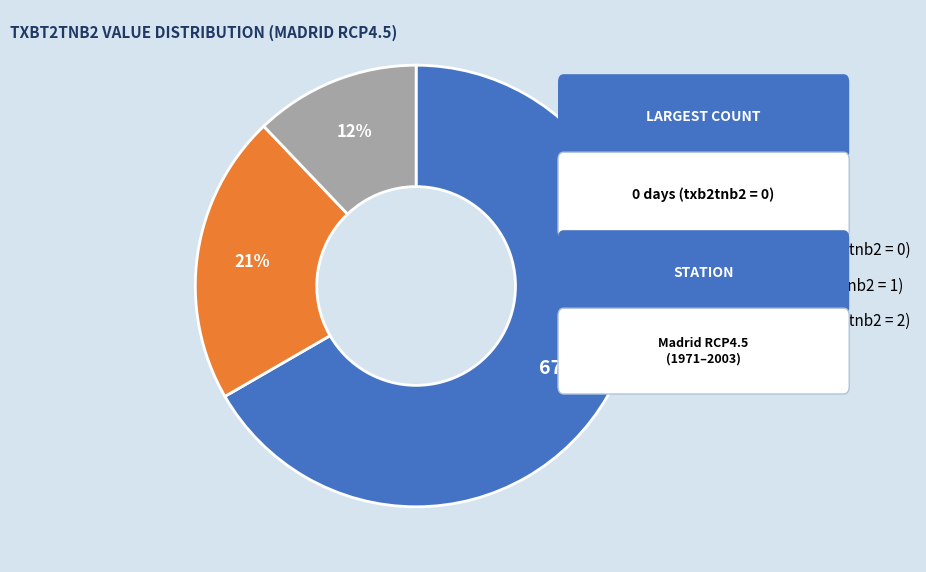

To the nearest percent, what is the difference between the largest and smallest slice percentages?

55%